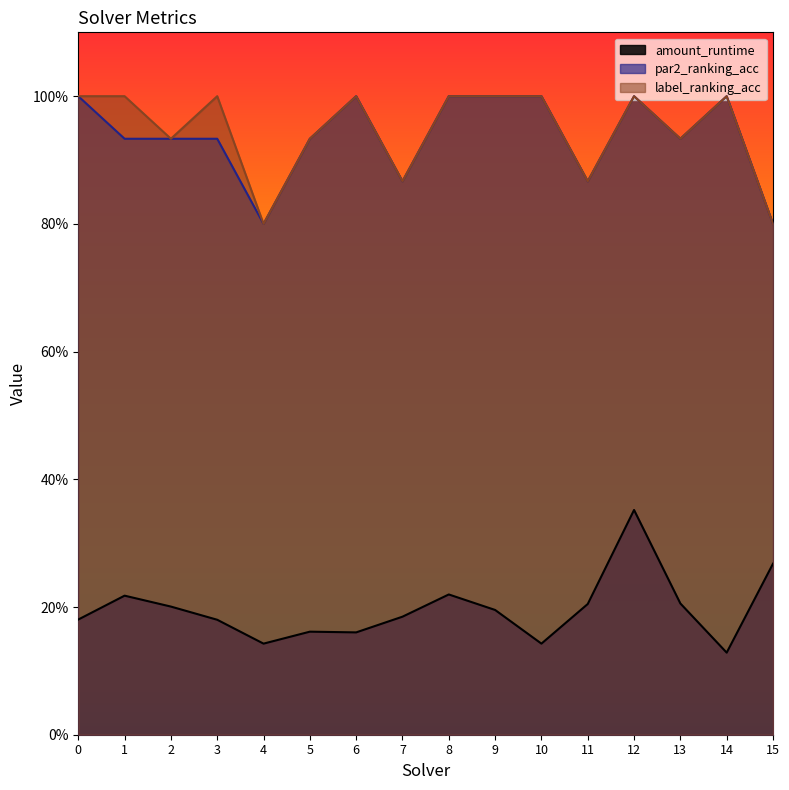

True or false: amount_runtime and par2_ranking_acc cross at least once.

False